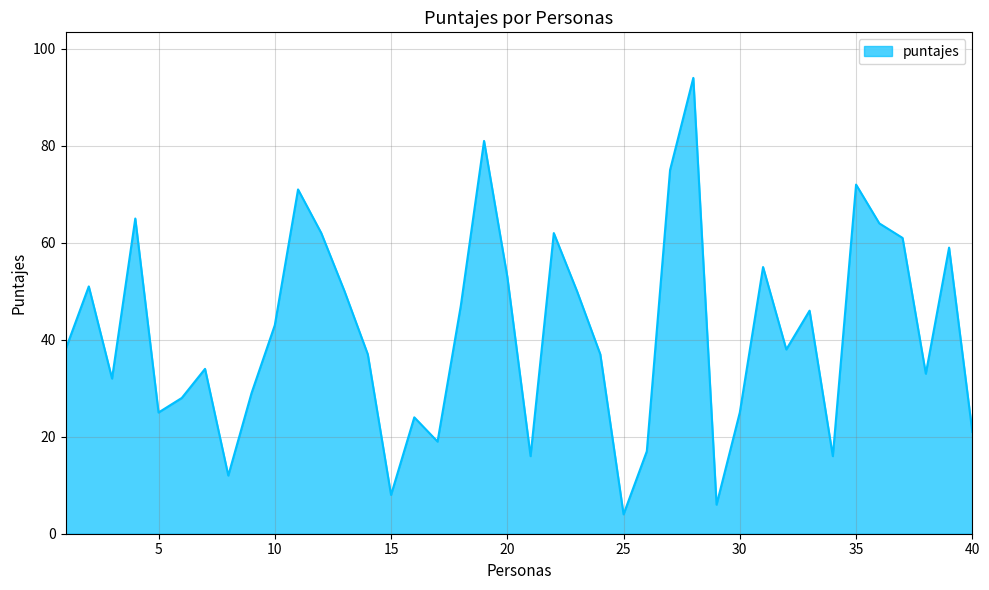

What is the minimum value shown in the chart?

4